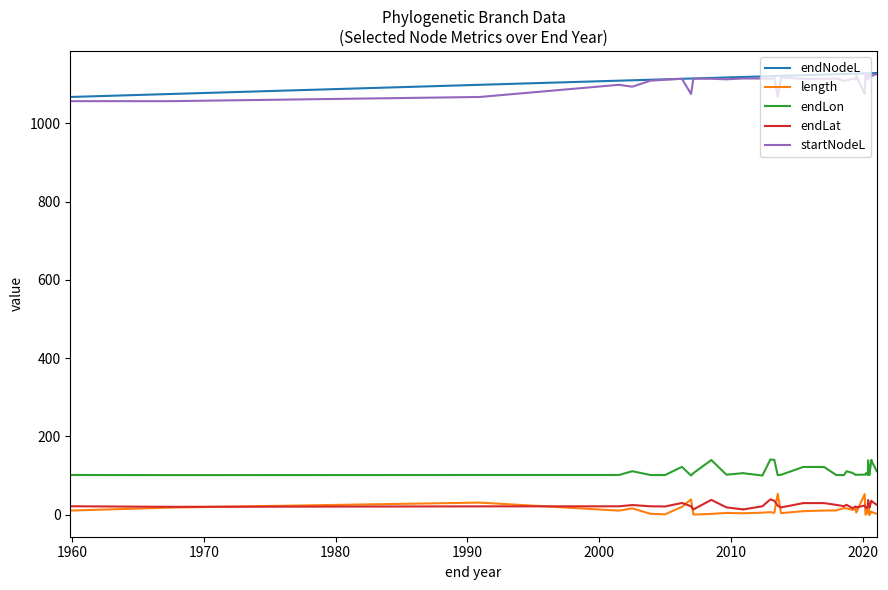

What is the value of the startNodeL point at the 33rd from the left?

1127.1